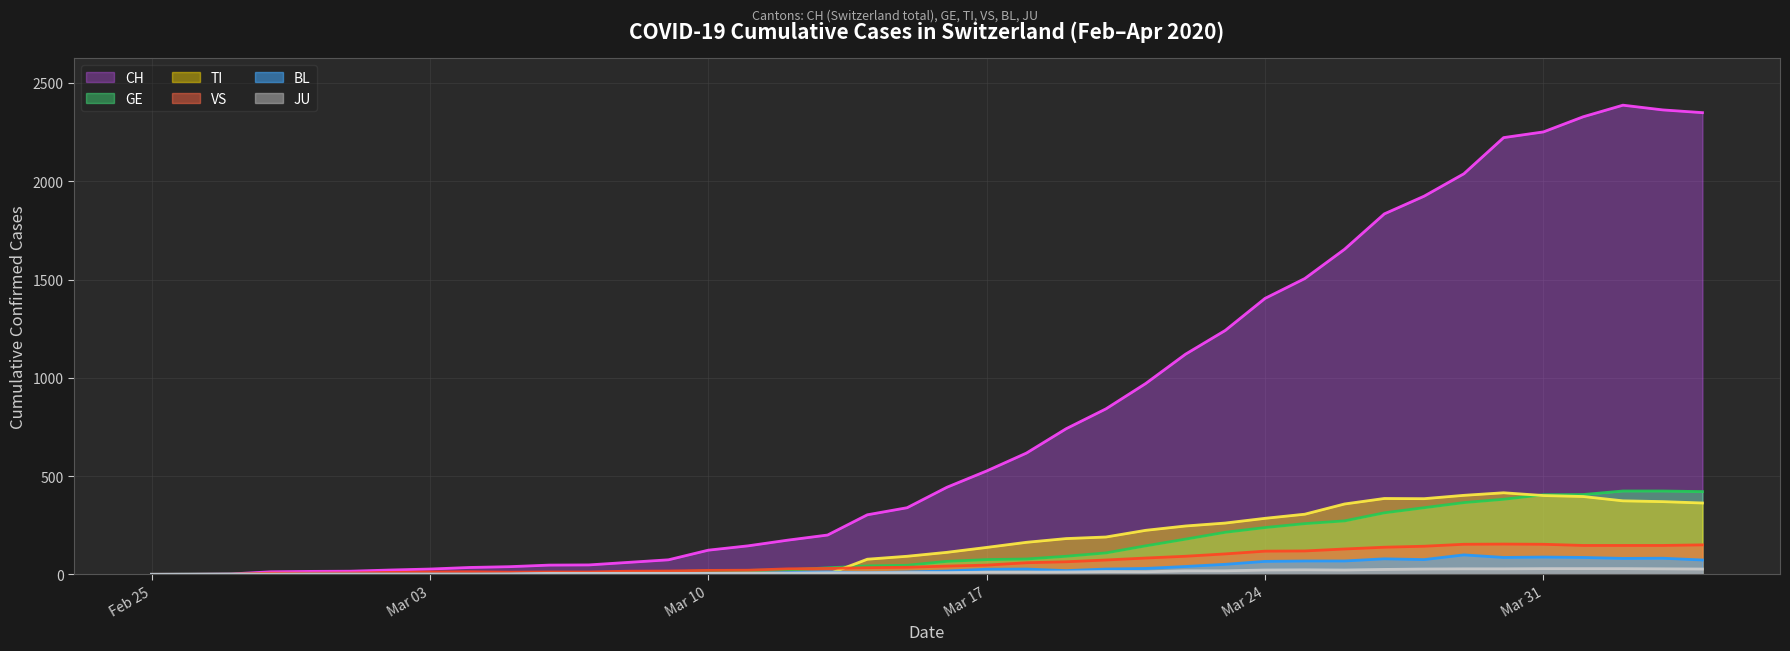

What is the maximum value shown in the chart?

2387